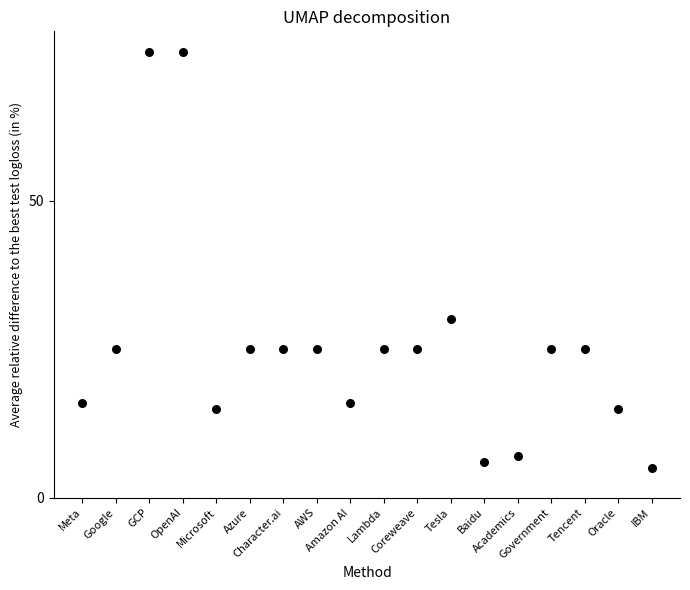

What is the range of Y values (max minus min)?

70